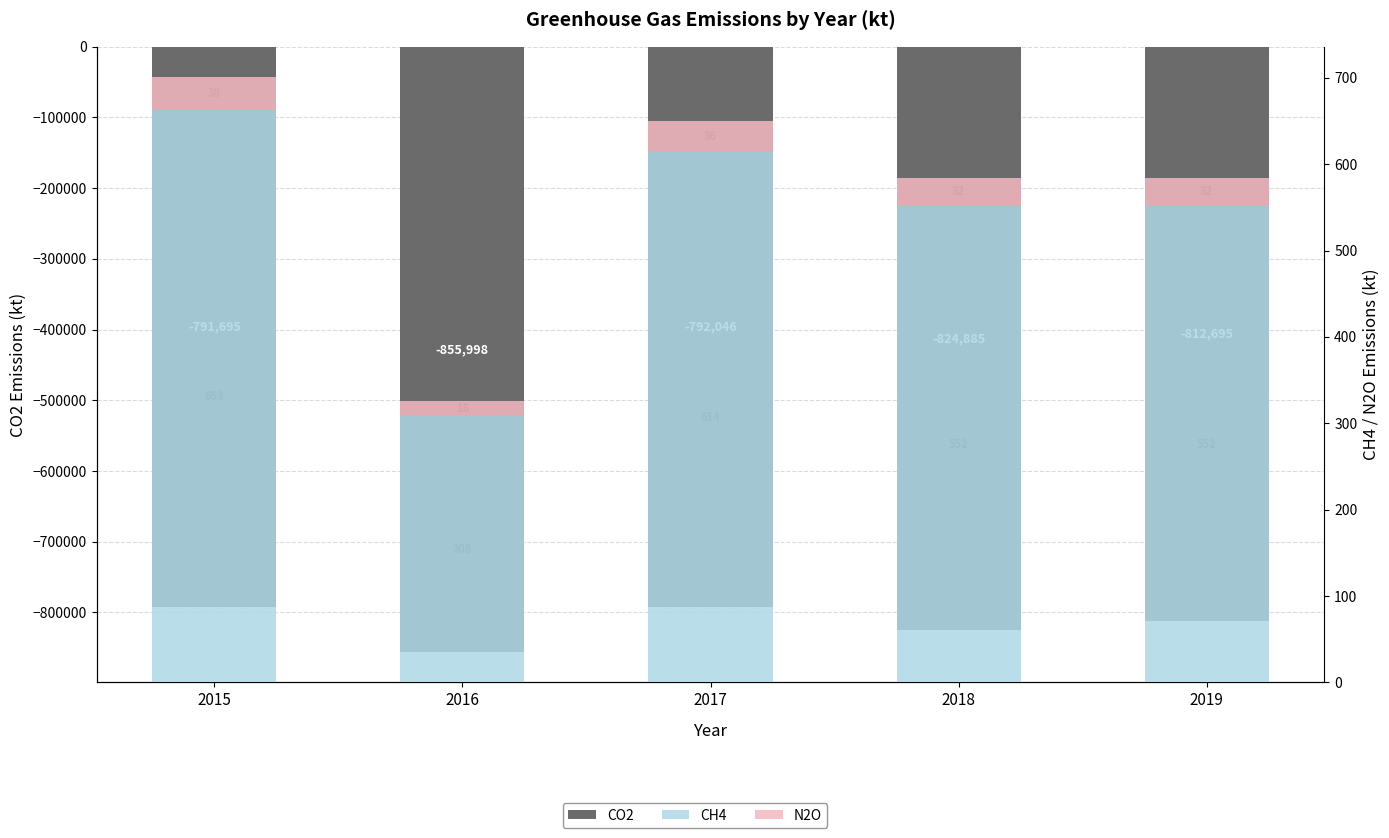

What is the sum of the CH4 values at 2016 and 2018?

860